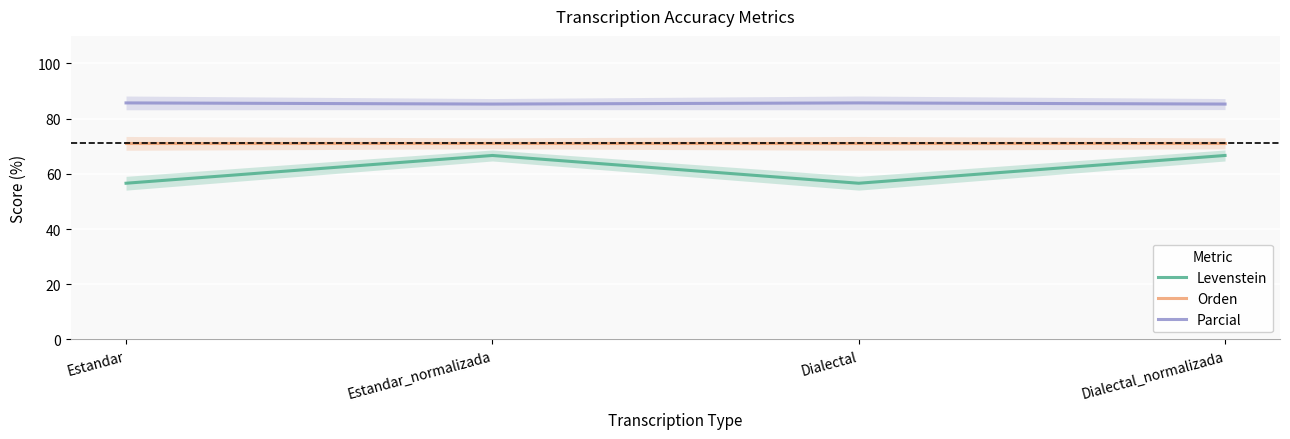

How many lines are shown in the chart?

3